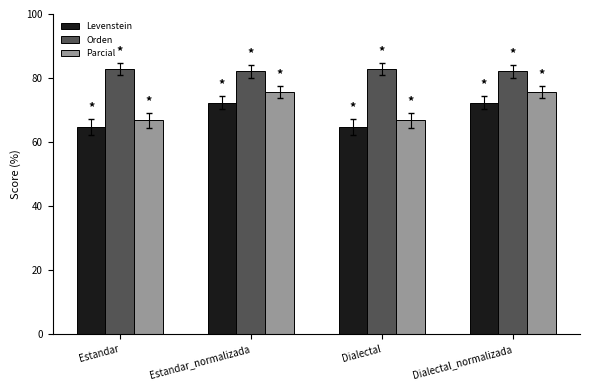

Is it true that Levenstein equals 64.6 at Dialectal?

True